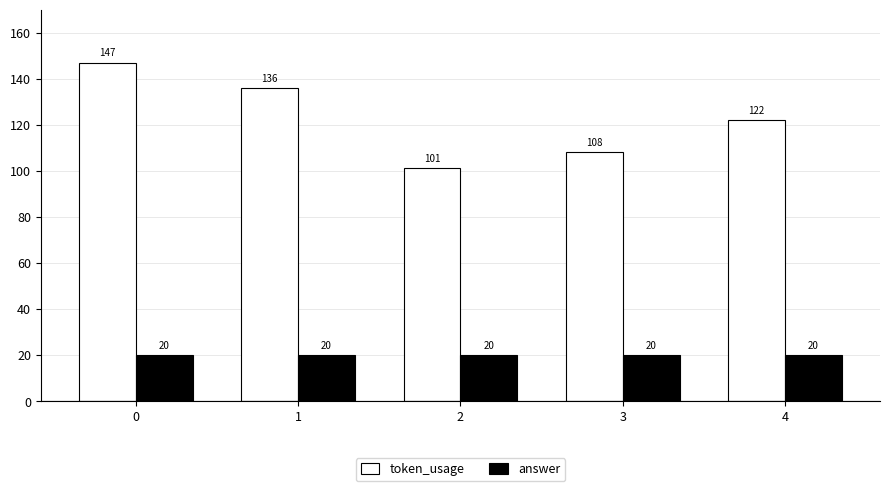

Reading left to right, transcribe all the data shown in this chart.

token_usage: 0=147	1=136	2=101	3=108	4=122
answer: 0=20	1=20	2=20	3=20	4=20